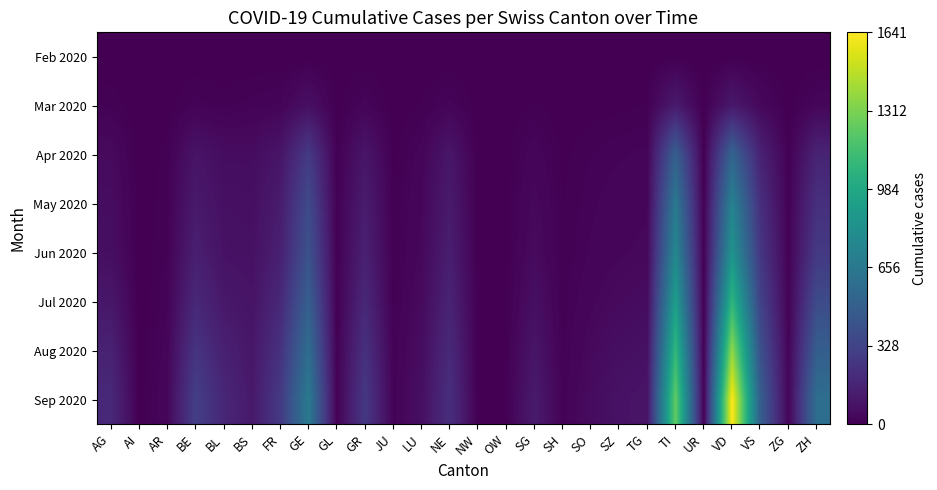

At which category is the sum across all series the highest?

VD